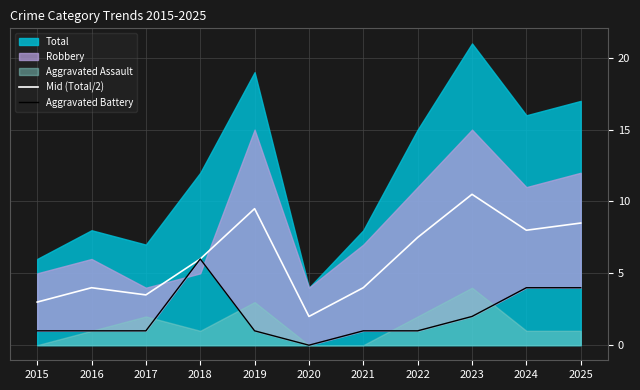

True or false: Mid (Total/2) has a value of 6.2 at 2017.

False